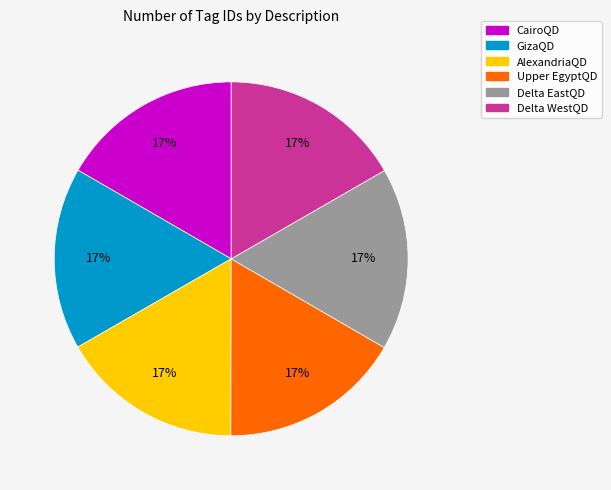

Is the sum of Upper EgyptQD and GizaQD greater than half?

No